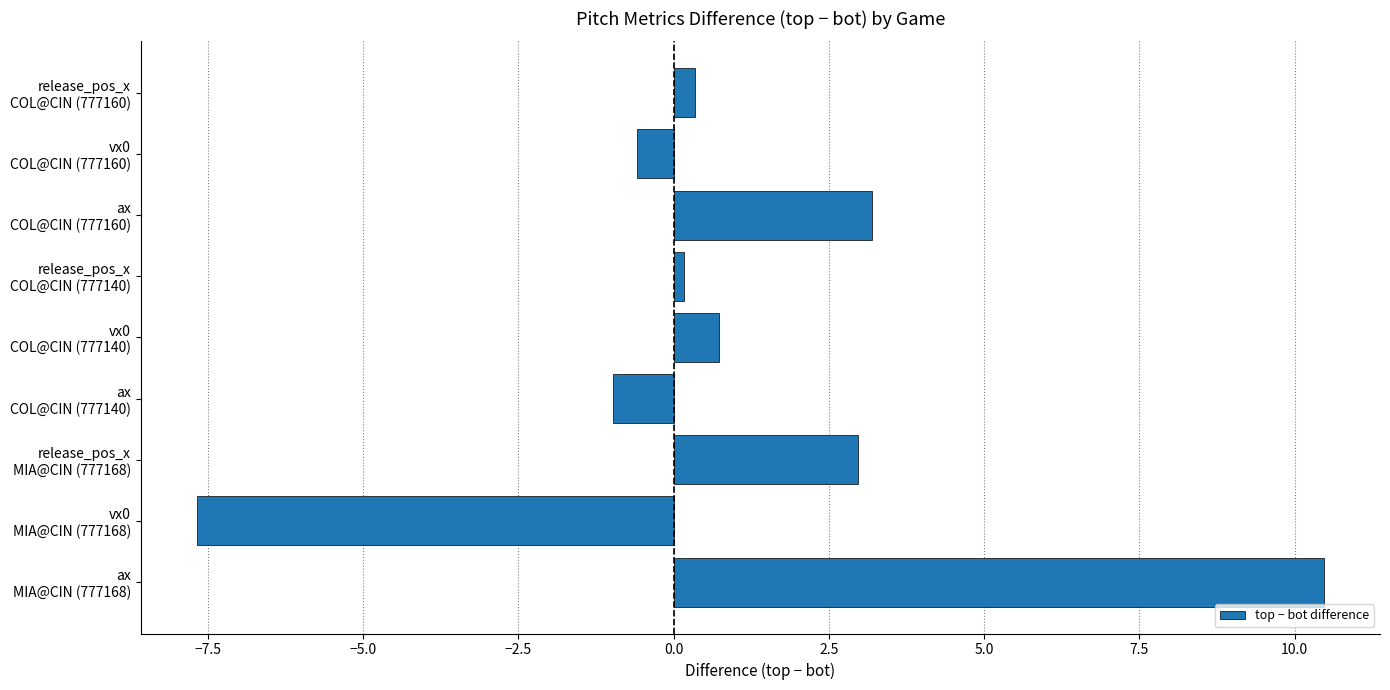

At which category does the chart reach its minimum across all series?

vx0
MIA@CIN (777168)